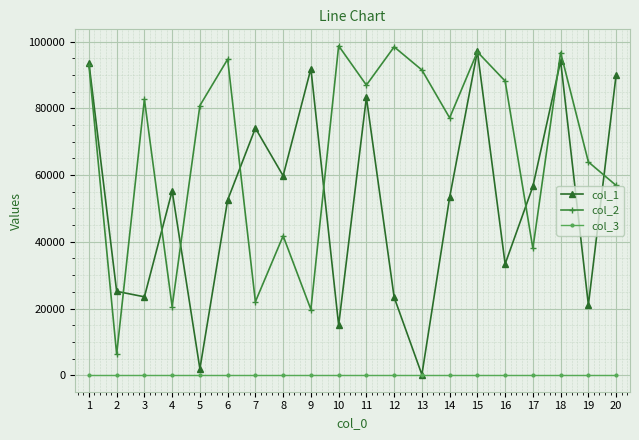

How many lines are shown in the chart?

3